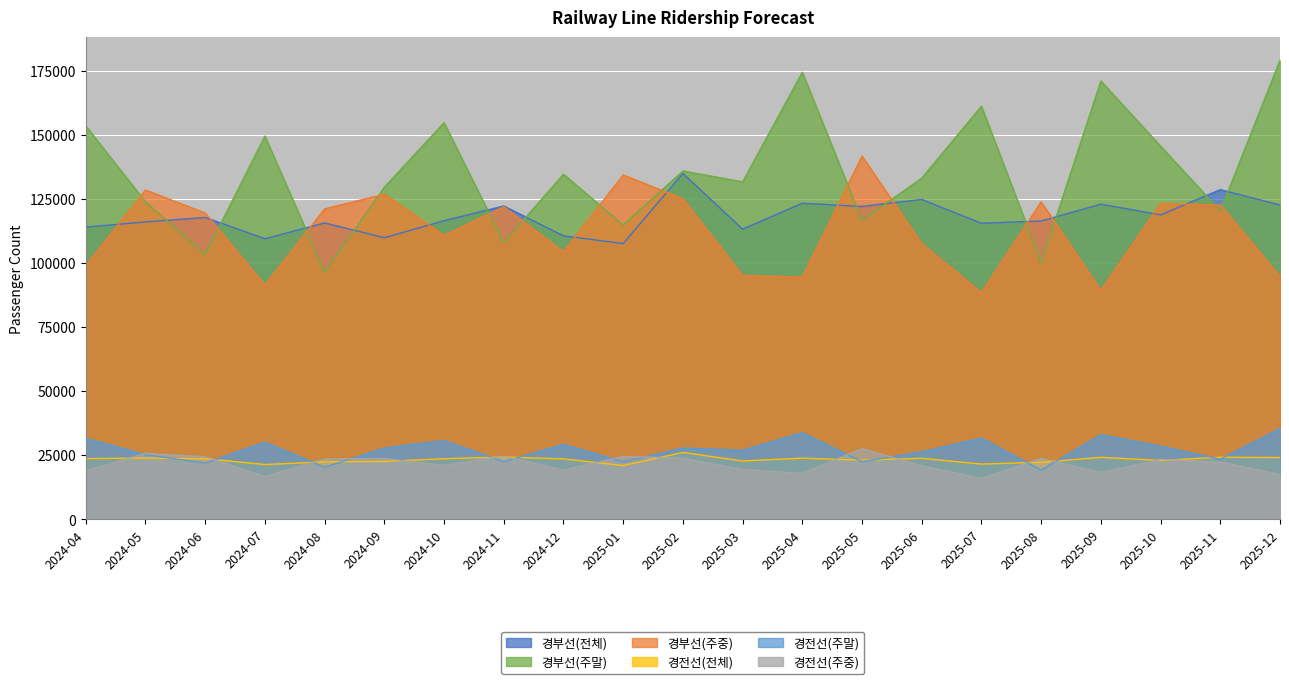

Reading left to right, extract all data points from this chart.

경부선(전체): 114064.5	116089.6	117830.4	109528.2	115690.4	109932.8	116555.0	122299.4	110663.7	107646.0	135002.1	113271.4	123379.1	122125.0	124844.5	115568.5	116443.2	123011.6	118850.4	128678.7	122674.1
경부선(주말): 153522.5	123922.8	103381.3	149575.7	96476.3	129629.6	154820.8	108017.6	134721.1	114878.7	135953.5	131723.9	174480.6	116724.1	133185.2	161221.0	100170.2	171057.9	145644.6	120414.4	179164.4
경부선(주중): 99037.1	128534.1	119584.0	91436.6	121199.4	126904.2	110819.7	122000.6	104509.4	134408.0	125137.8	95172.4	94599.6	141793.4	107581.0	88486.4	123936.5	89443.8	123269.5	122708.2	94778.0
경전선(전체): 23745.7	23936.7	23692.3	21432.2	22475.4	22633.8	23690.8	24367.3	23625.9	21039.6	26138.3	22824.4	23918.0	23122.1	23850.1	21602.0	22308.3	24236.2	23007.5	24272.1	24150.5
경전선(주말): 31652.9	25261.7	22017.5	30160.8	20356.9	27855.7	30765.0	22530.9	29287.2	22450.1	27862.4	26999.9	33845.2	22544.8	26391.6	31739.5	19235.9	33044.5	28579.6	23500.6	35501.1
경전선(주중): 18955.5	25748.3	24463.1	16799.0	23547.1	23779.3	21105.4	24595.5	19286.2	24588.1	23901.9	19494.6	17958.3	27654.4	20948.0	15991.5	23821.1	18333.6	23397.7	22424.2	17530.3